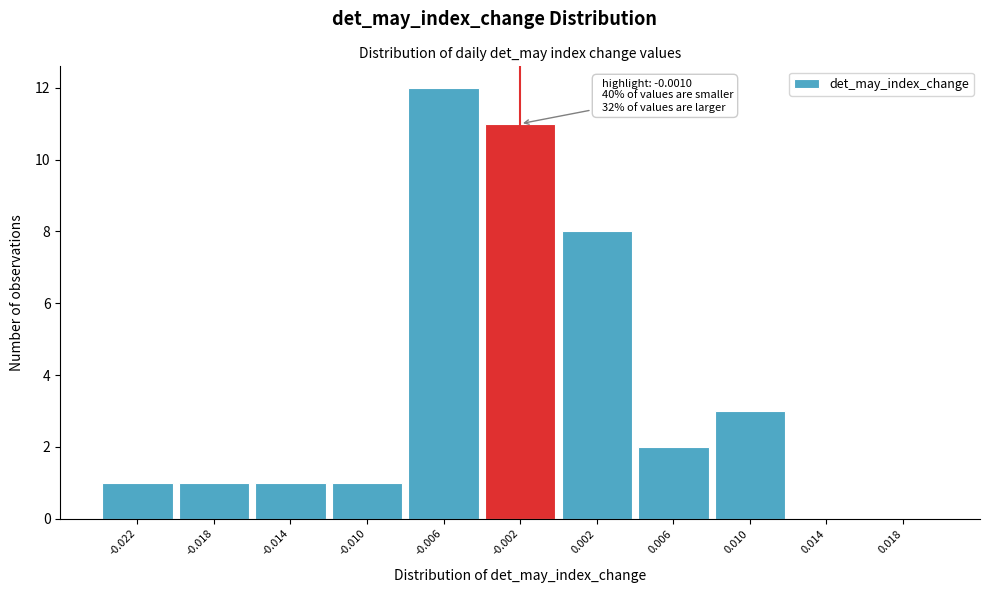

Reading right to left, transcribe all the data shown in this chart.

0.018=0	0.014=0	0.010=3	0.006=2	0.002=8	-0.002=11	-0.006=12	-0.010=1	-0.014=1	-0.018=1	-0.022=1